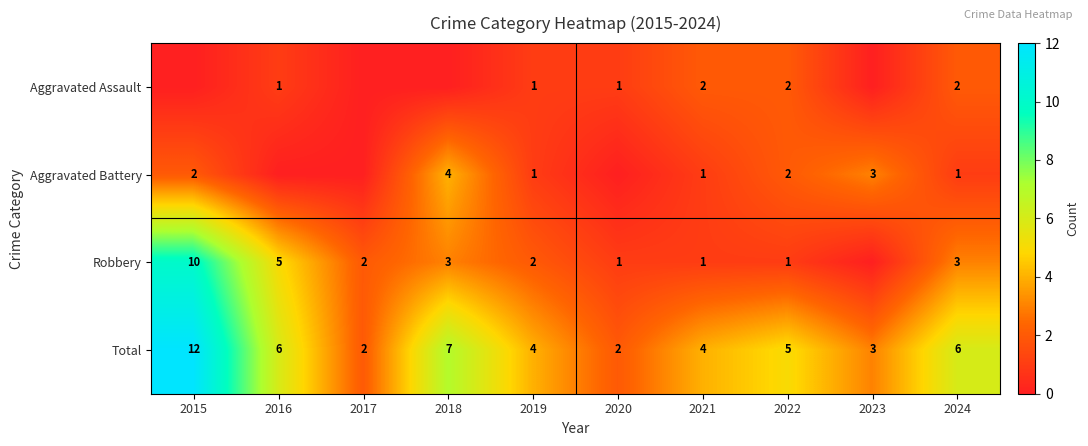

What is the sum of the Total values at 2022 and 2017?

7